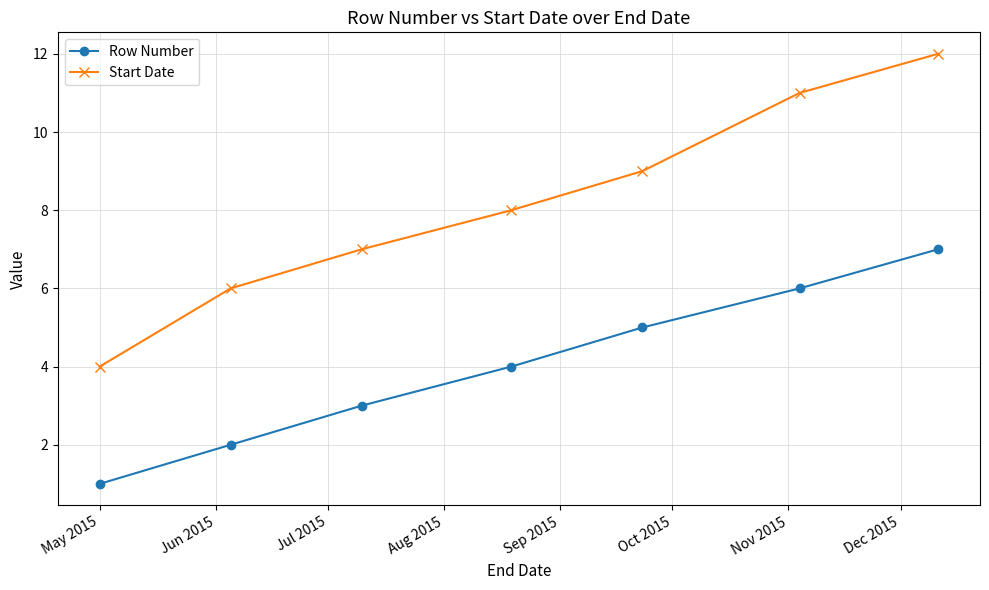

True or false: Start Date has more than 0 points higher than both neighbors.

False